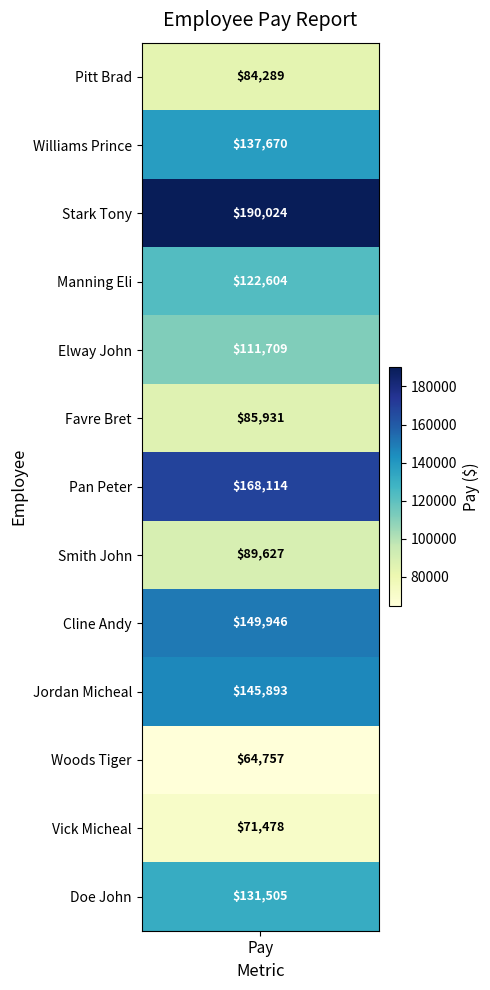

What is the sum of all values?

1553547